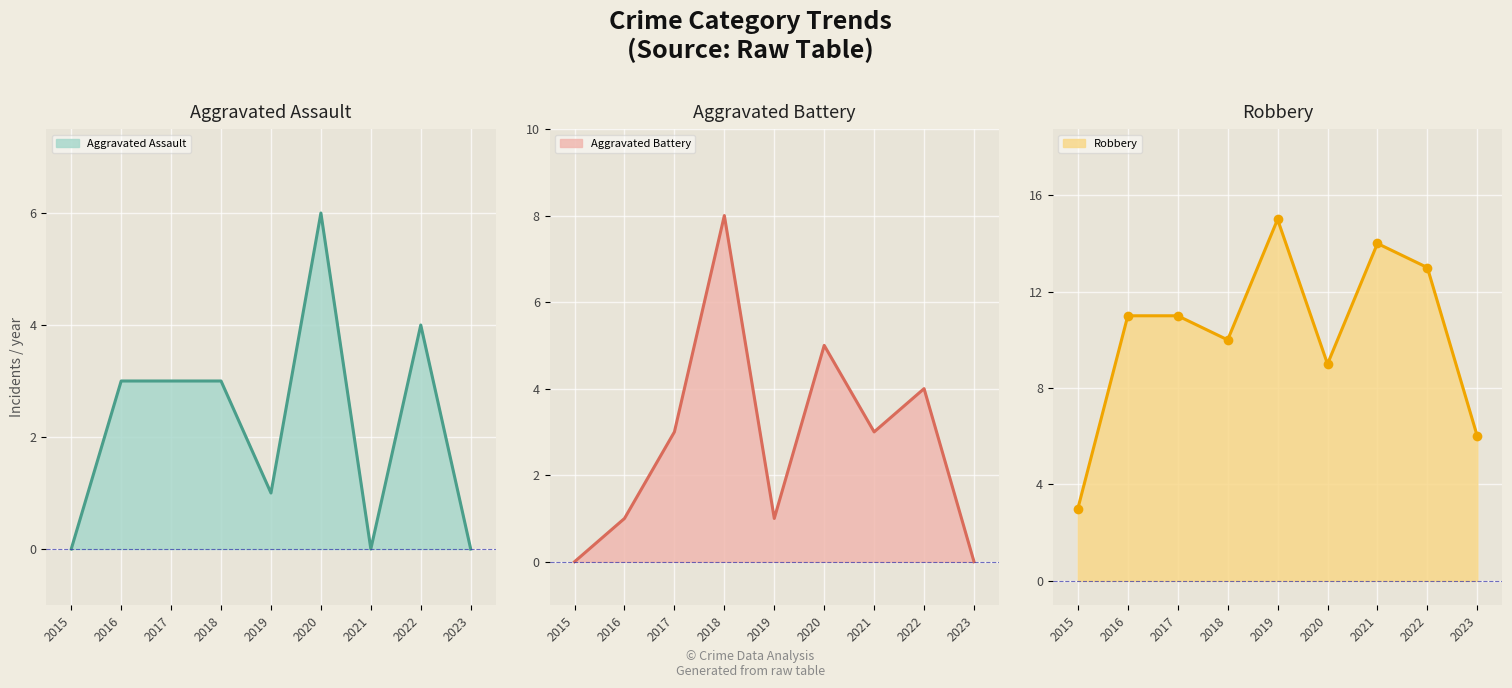

At which category does the chart reach its peak across all series?

2019